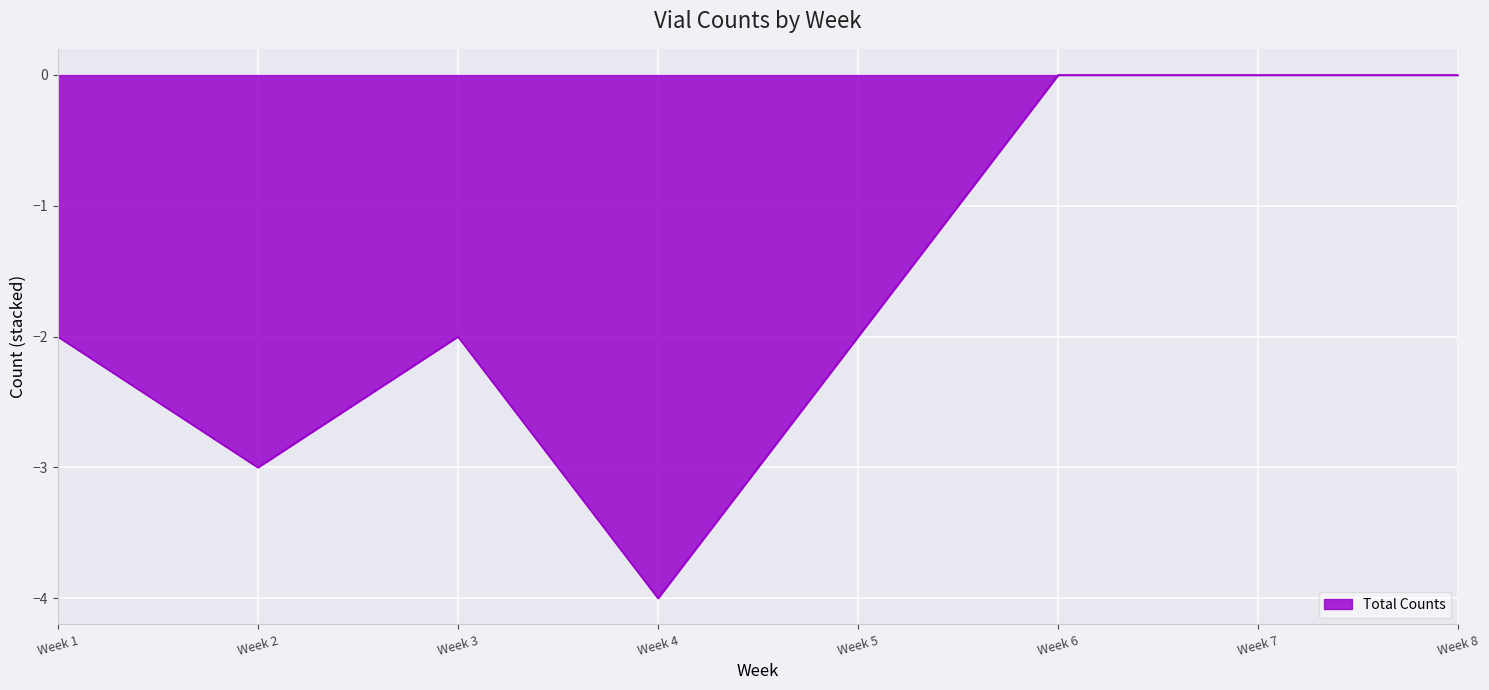

At which category does the data reach its first local valley?

Week 2